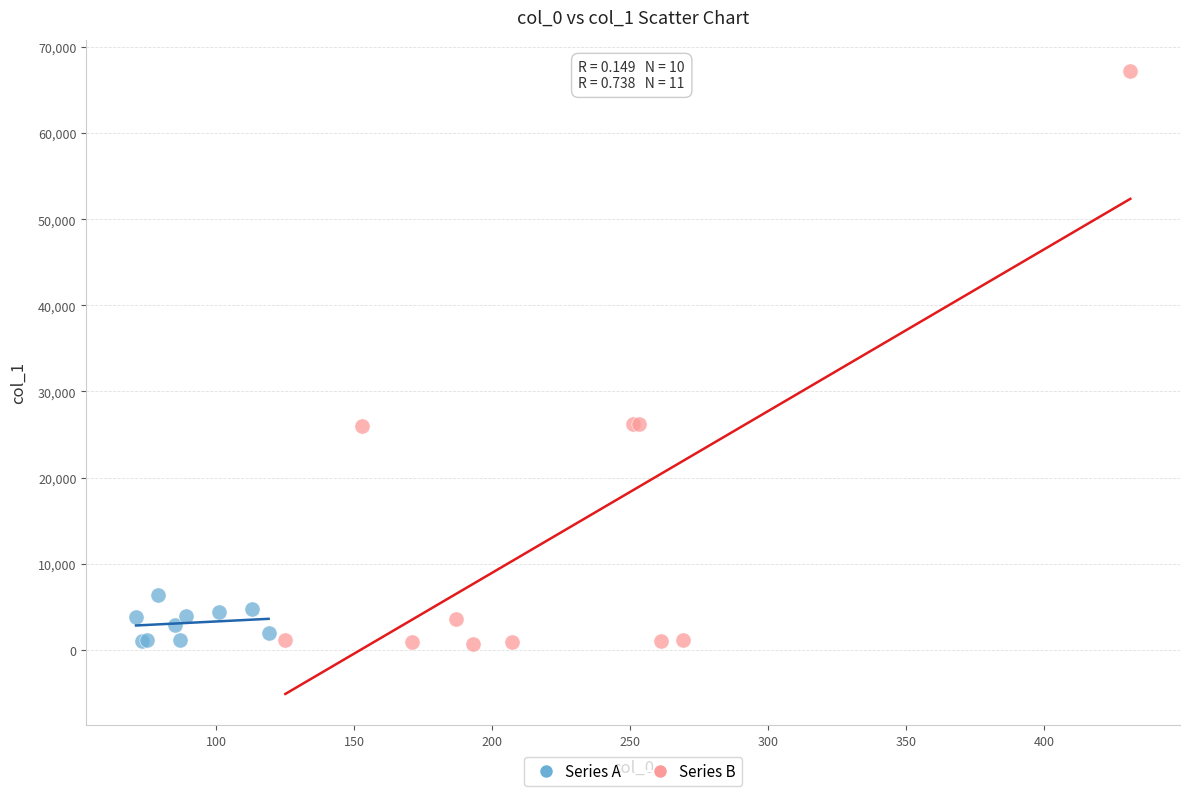

Which series reaches the maximum Y coordinate?

Series B